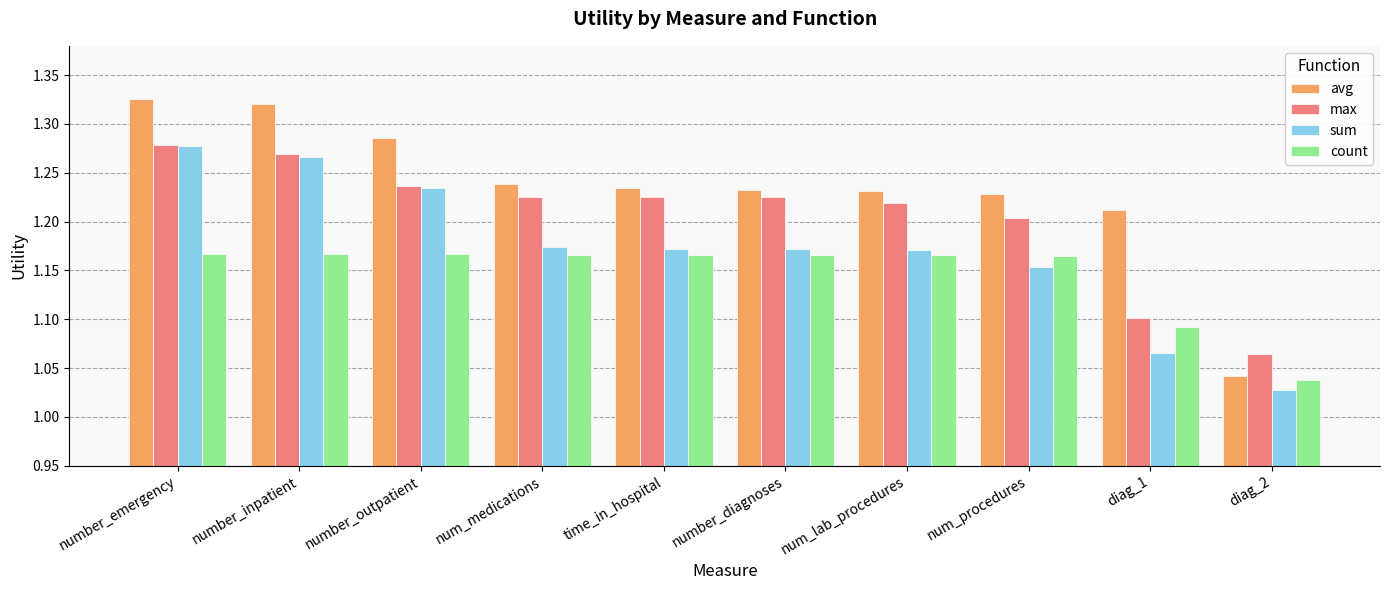

Rank the series by their average value, from highest to lowest.

avg, max, sum, count